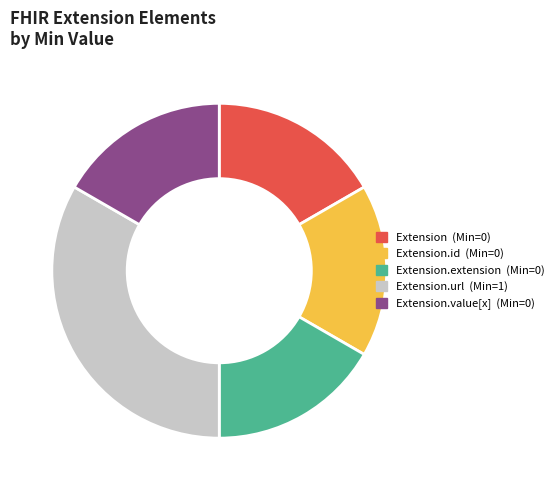

Does any single category account for the majority?

No